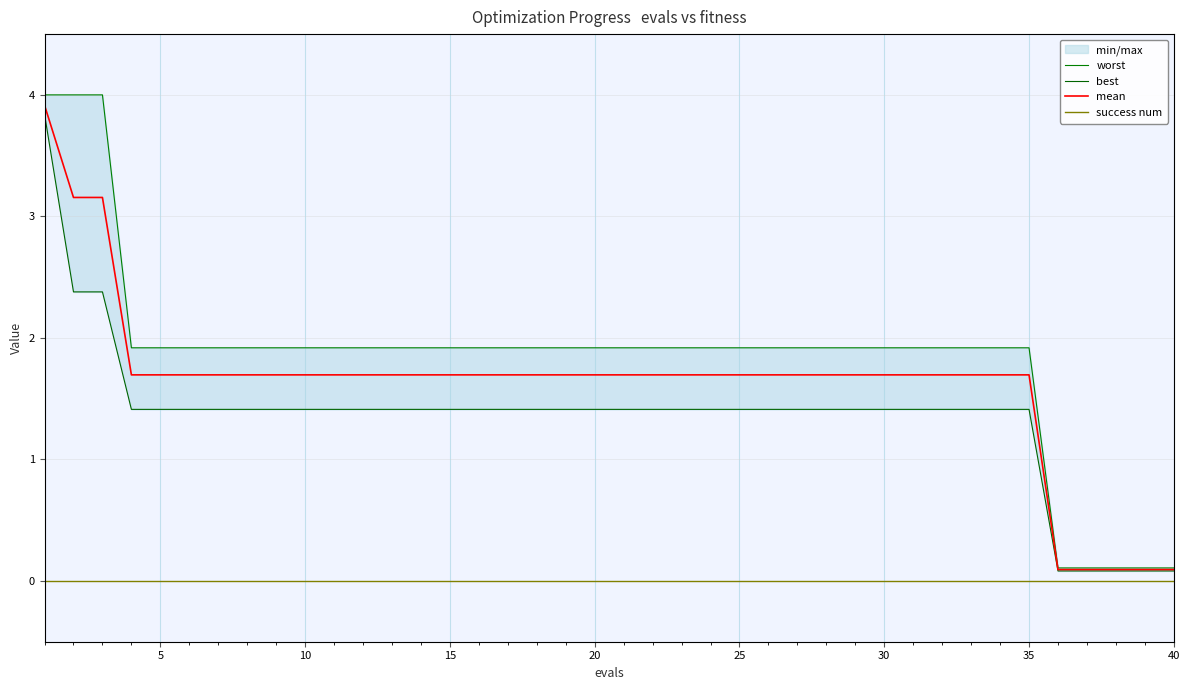

True or false: success num has a value of 0.0 at 35.

True